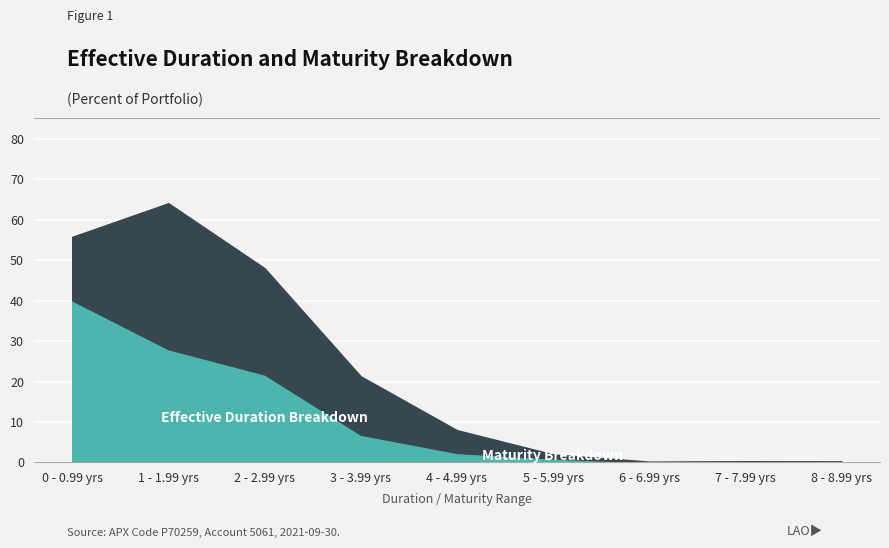

How many data points are less than 2?

4